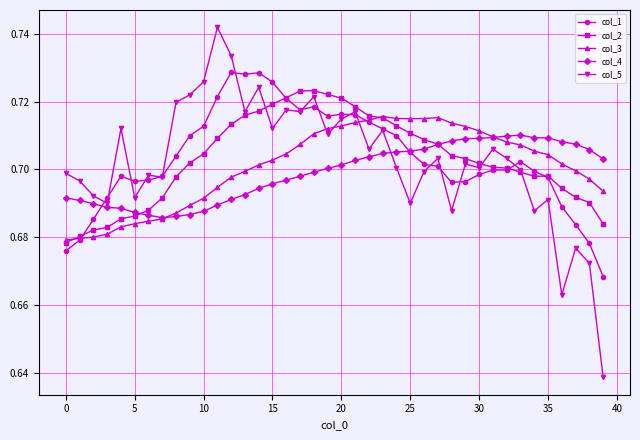

Rank the series by their maximum value, from highest to lowest.

col_5, col_1, col_2, col_3, col_4